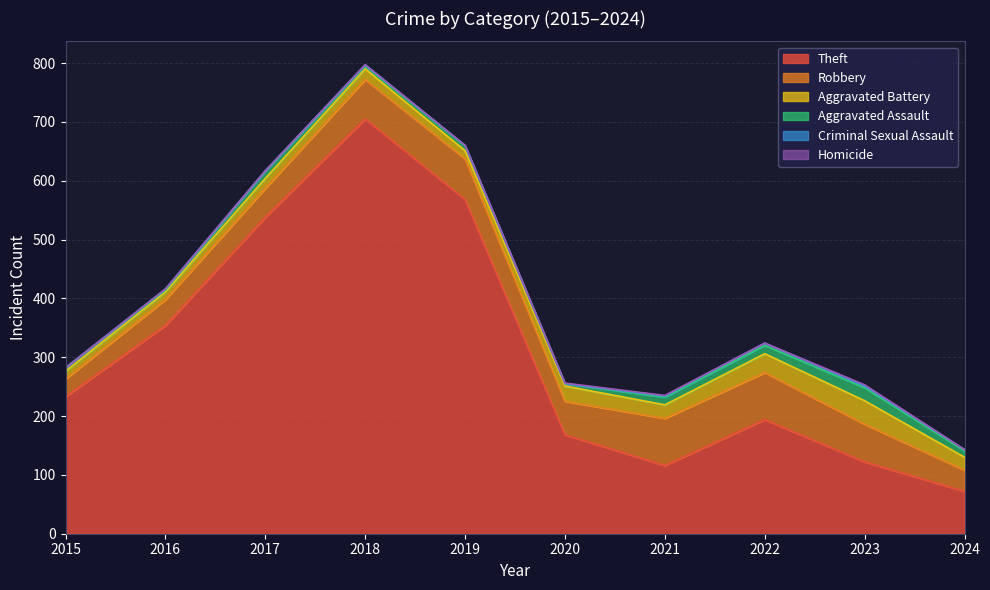

How many lines are shown in the chart?

6